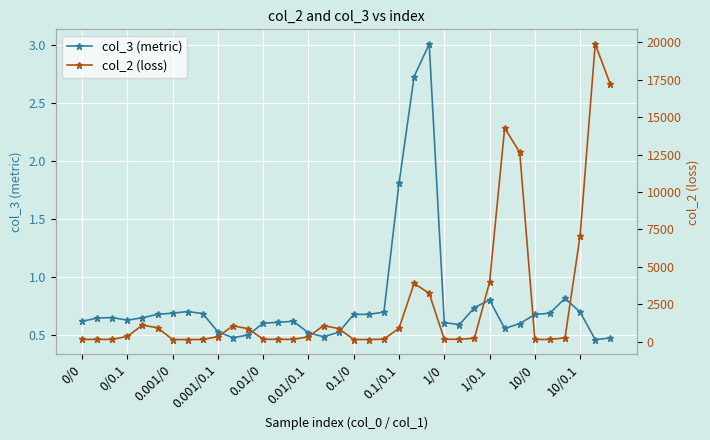

In col_3 (metric), how many points are higher than both neighbors (excluding endpoints)?

6